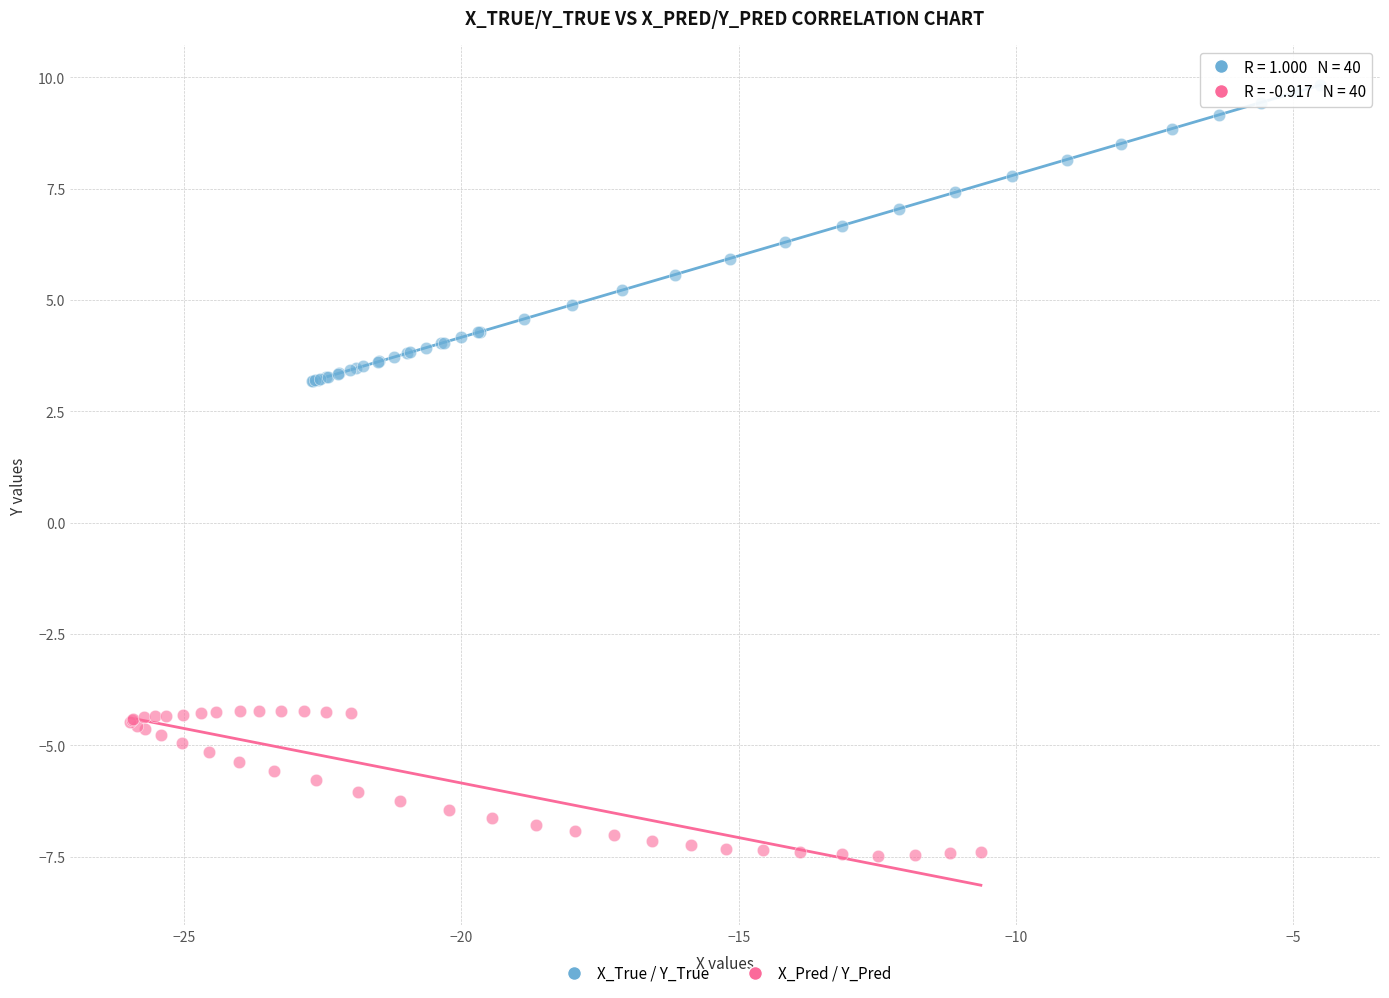

Which series reaches the maximum Y coordinate?

X_True / Y_True